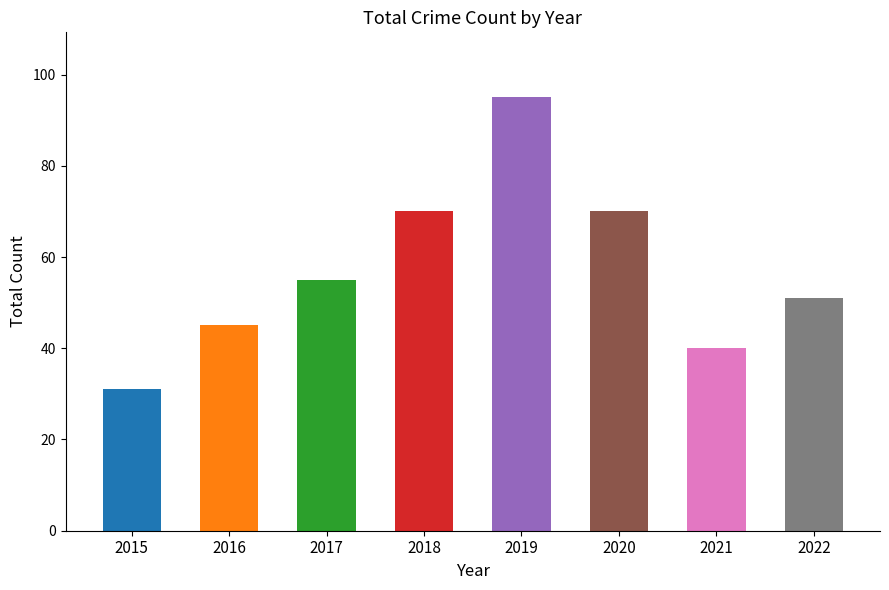

Reading left to right, extract all data points from this chart.

2015=31	2016=45	2017=55	2018=70	2019=95	2020=70	2021=40	2022=51